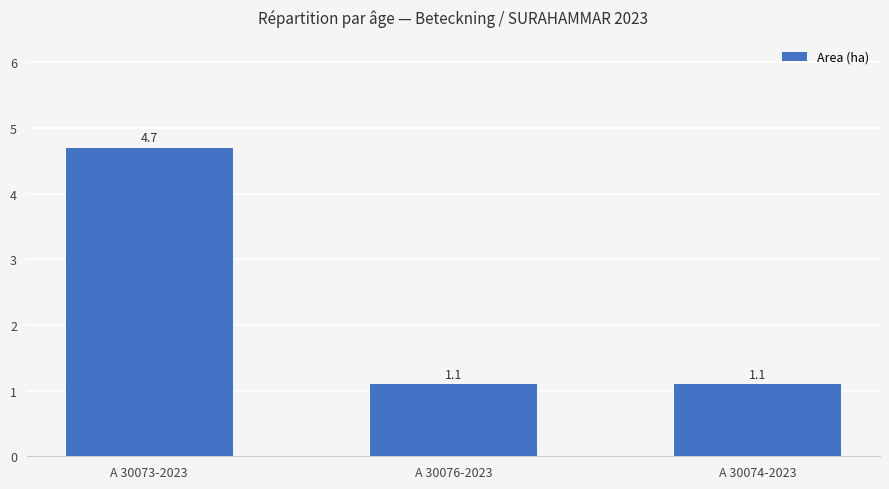

What is the label of the 3rd bar from the left?

A 30074-2023